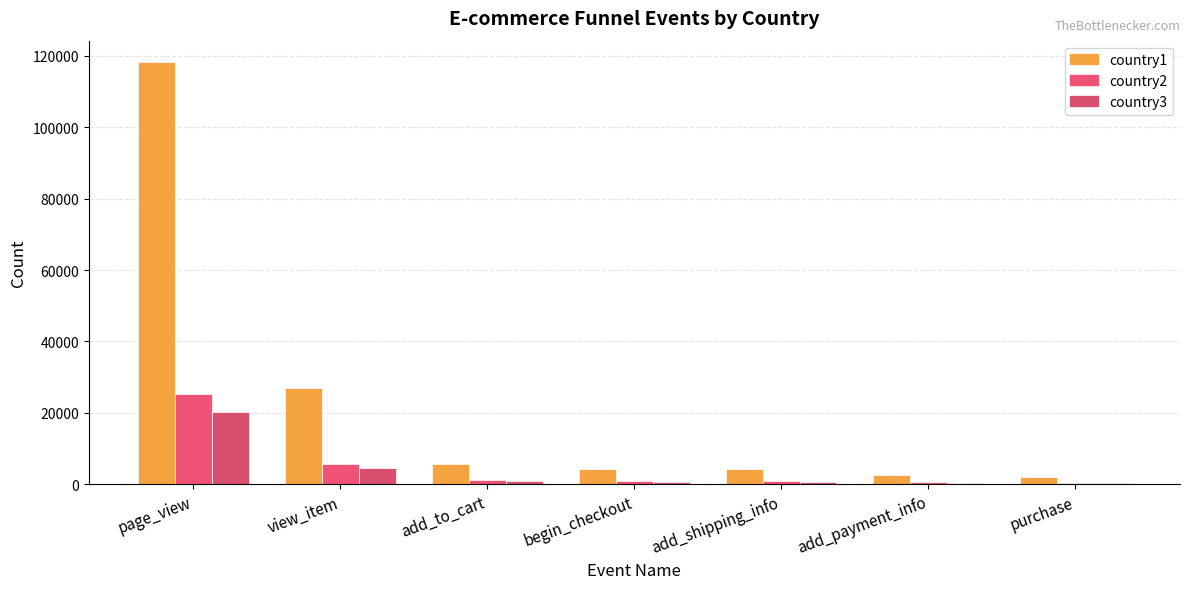

At how many categories does at least one series exceed 84723?

1